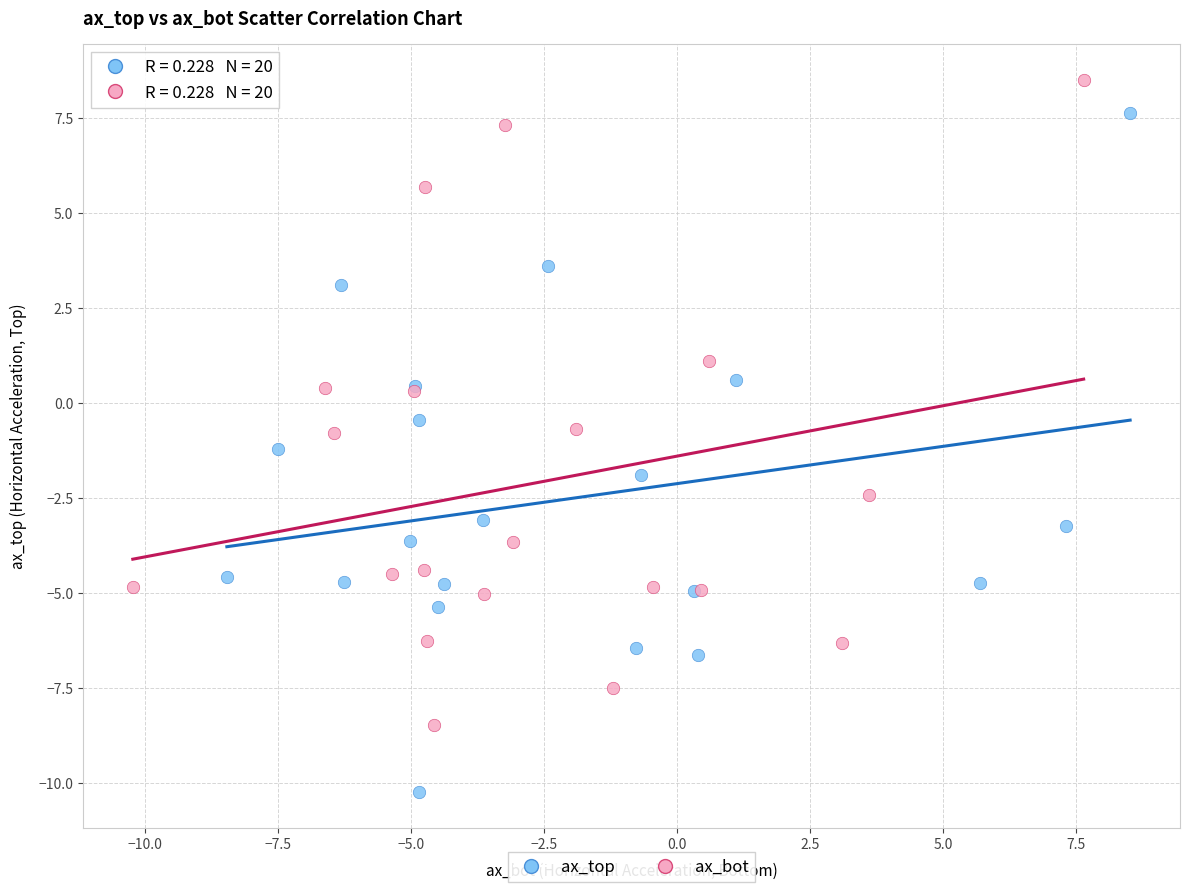

Which series contains the lowest Y value?

ax_top